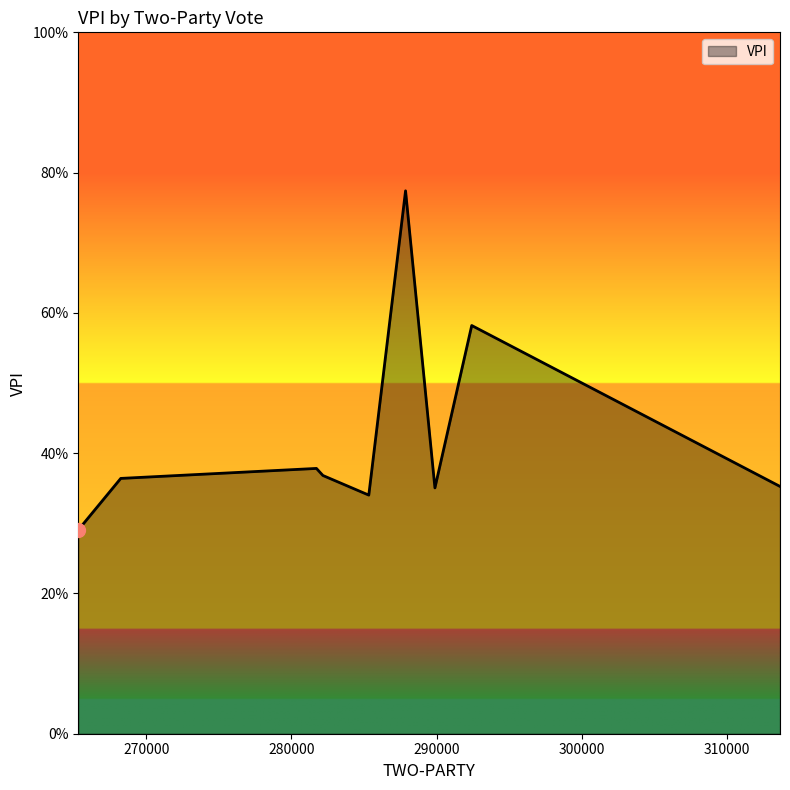

List the labels in order of value, largest first.

287863, 292422, 281723, 282170, 268243, 313660, 289886, 285330, 265316